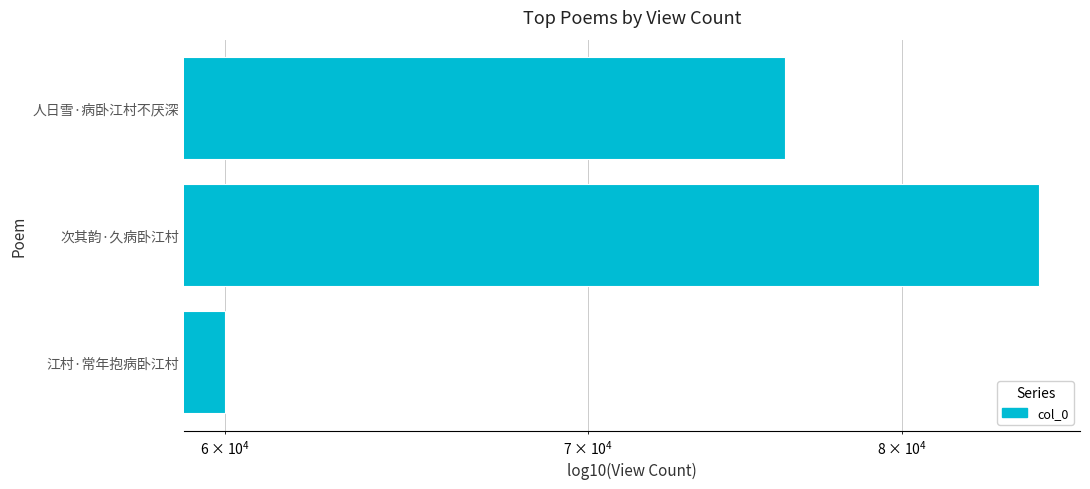

How many values exceed 76116?

1